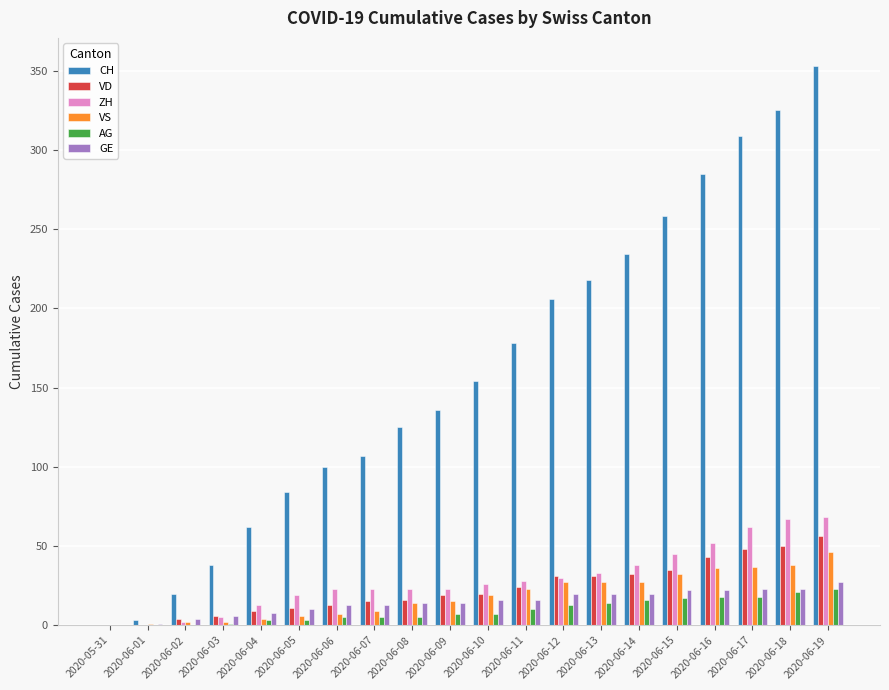

Which label corresponds to the largest value in the chart?

2020-06-19